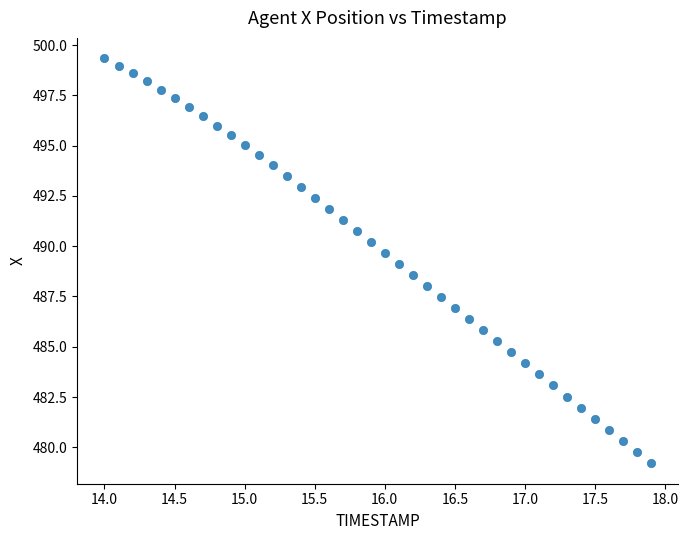

What is the range of X values (max minus min)?

3.9